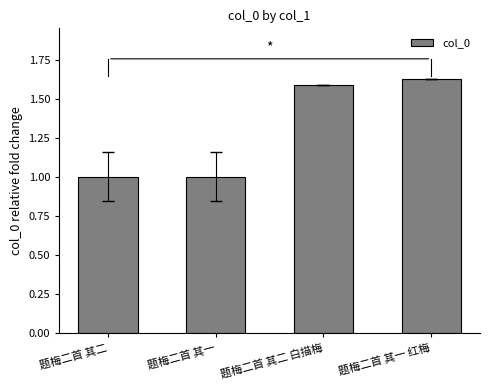

What is the label of the 4th bar from the left?

题梅二首 其一 红梅